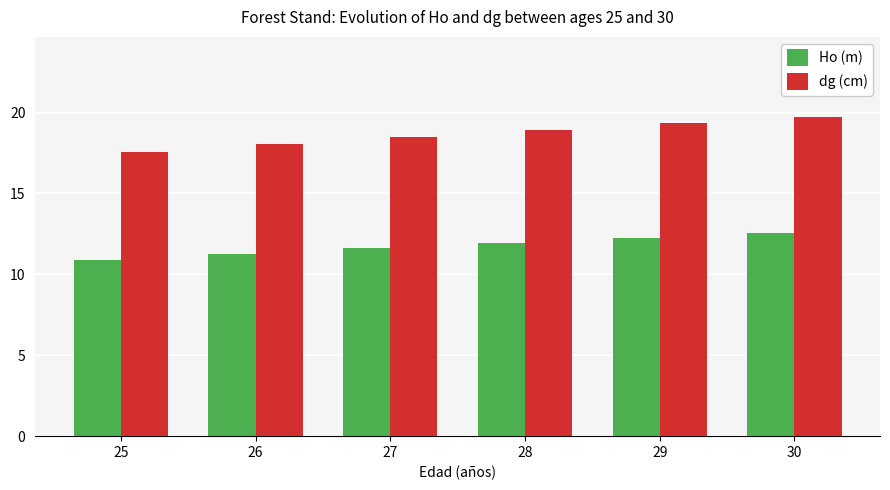

What is the total value across all series at 28?

30.9